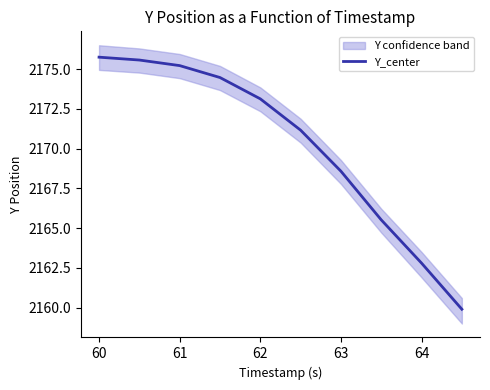

What is the value of the 8th point from the left?

2165.5